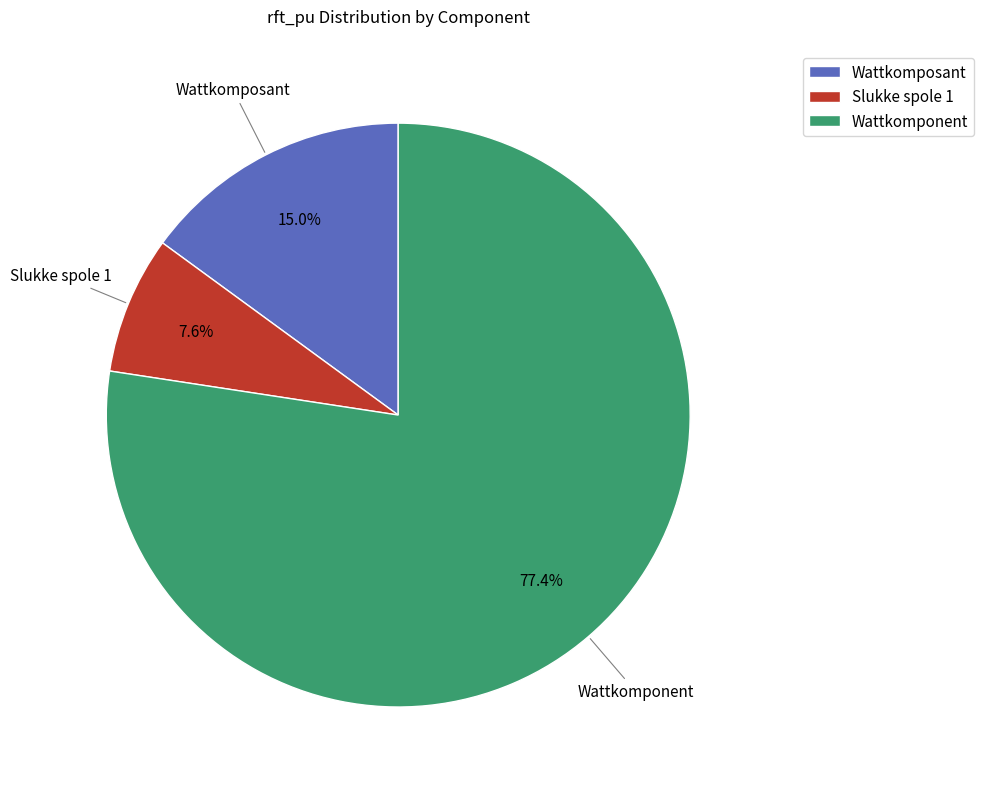

What percentage do Wattkomposant and Slukke spole 1 together represent?

22.6%